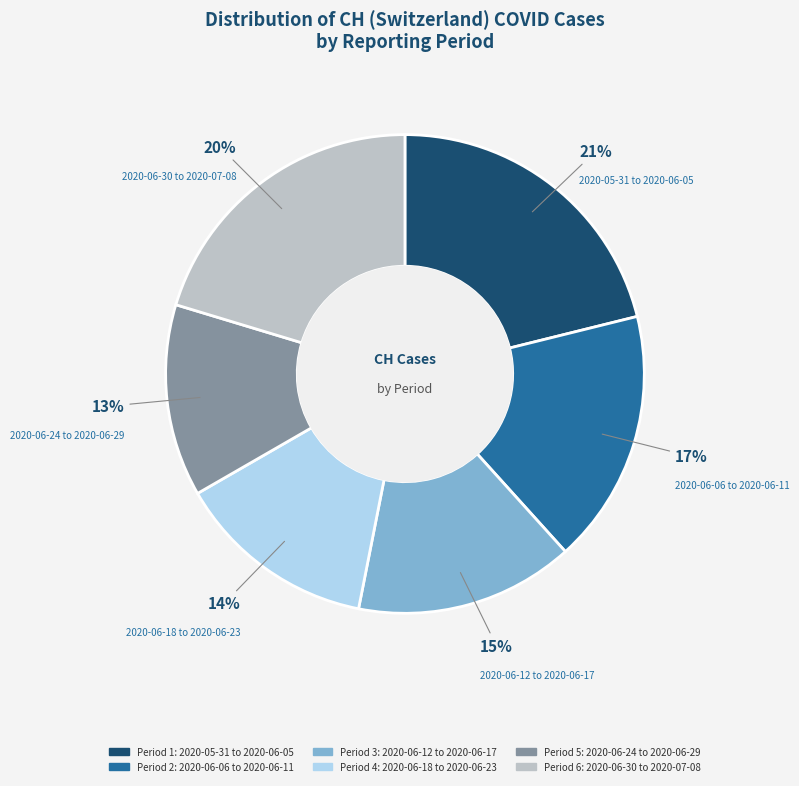

Does any single category account for the majority?

No